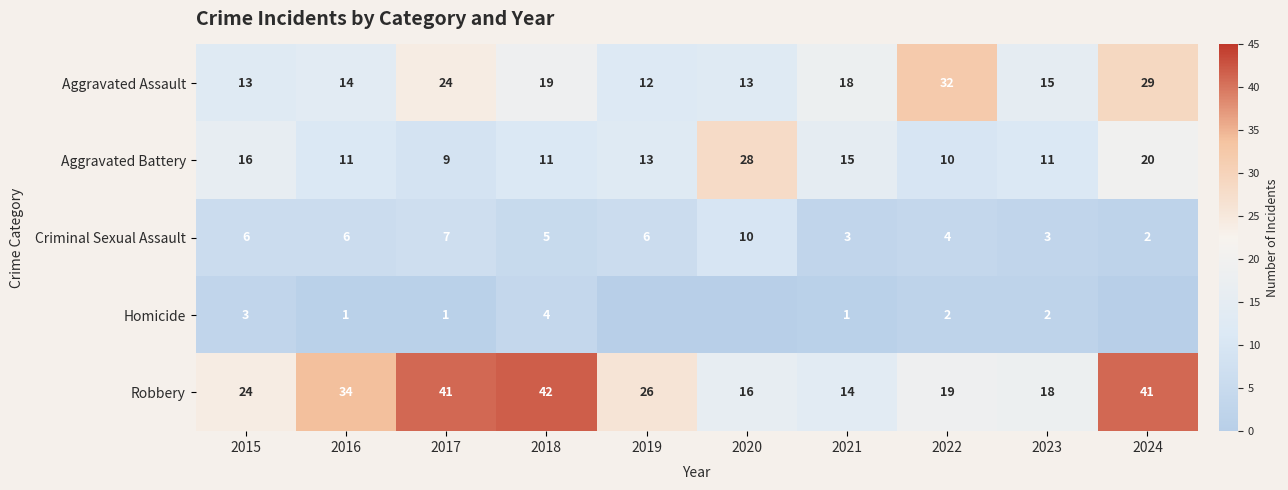

What is the spread (max minus min) of values at 2015?

21